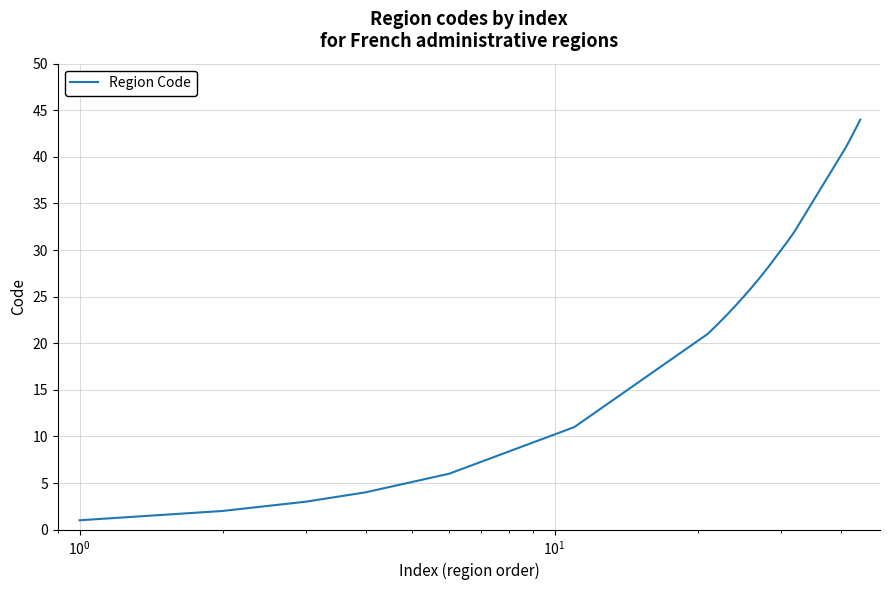

What is the difference between the second highest and minimum values?

42